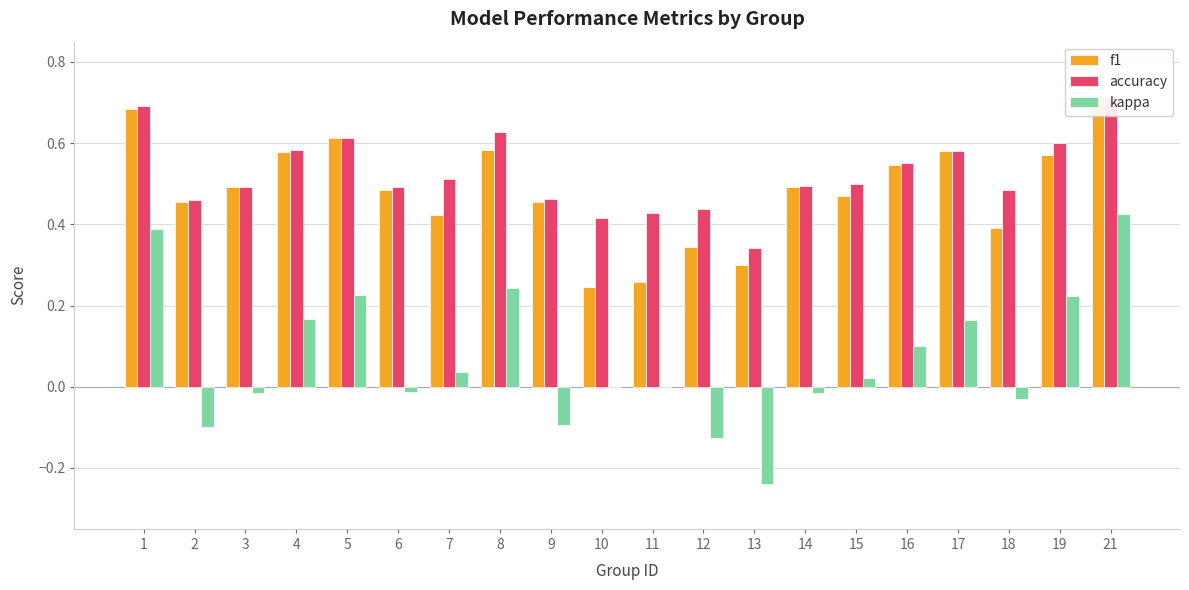

What is the value of the accuracy bar at the 18th from the left?

0.5